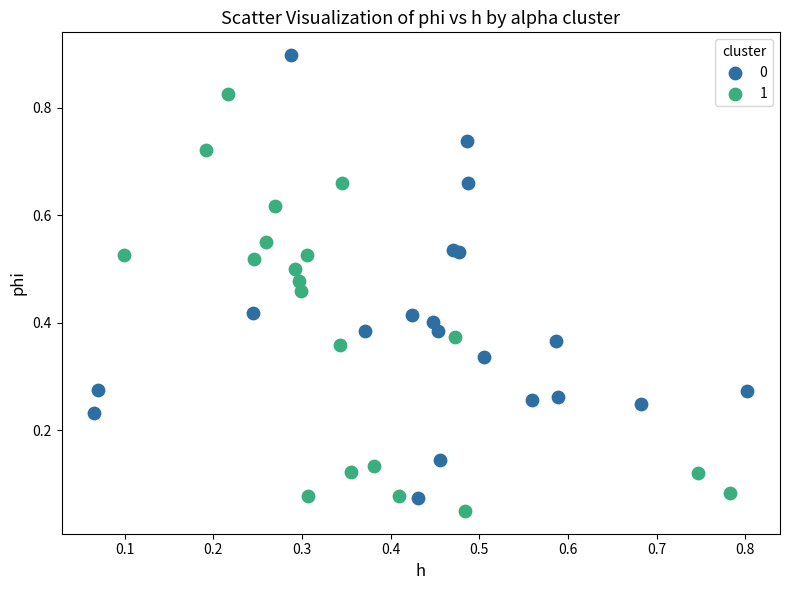

Which series reaches the minimum Y coordinate?

1